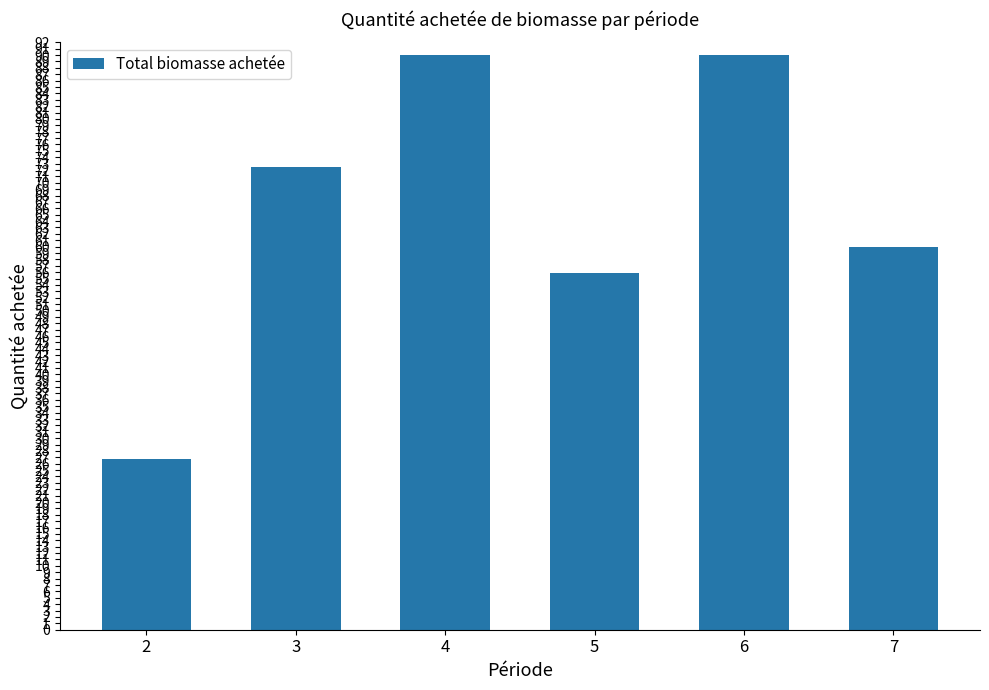

What is the smallest value displayed?

26.7